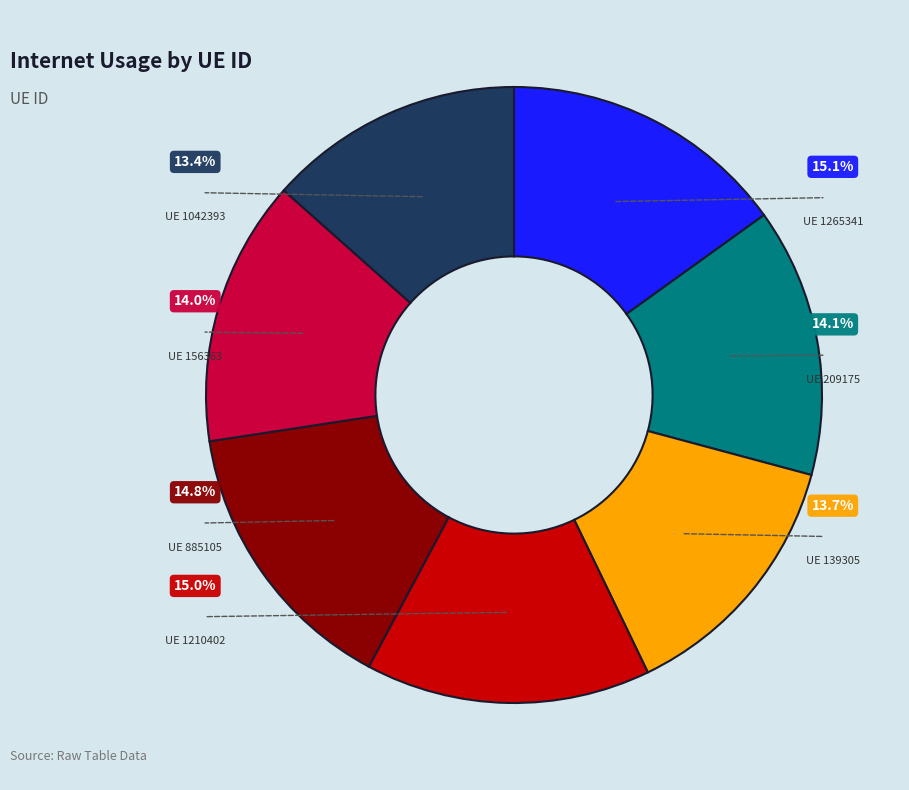

To the nearest percent, what percentage of the pie is 885105?

15%